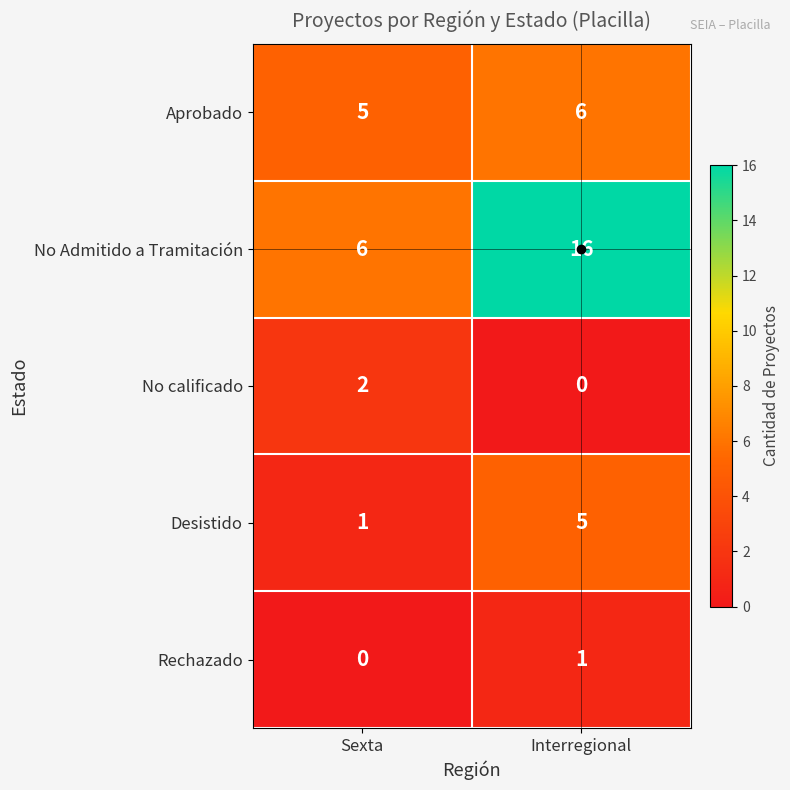

What is the approximate value of No Admitido a Tramitación at Sexta, to the nearest 5?

5